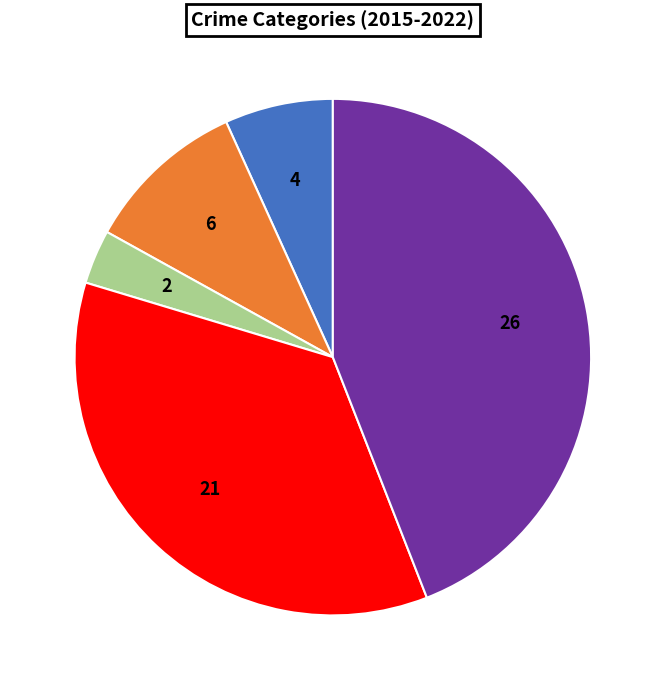

Is there a majority slice in this chart?

No